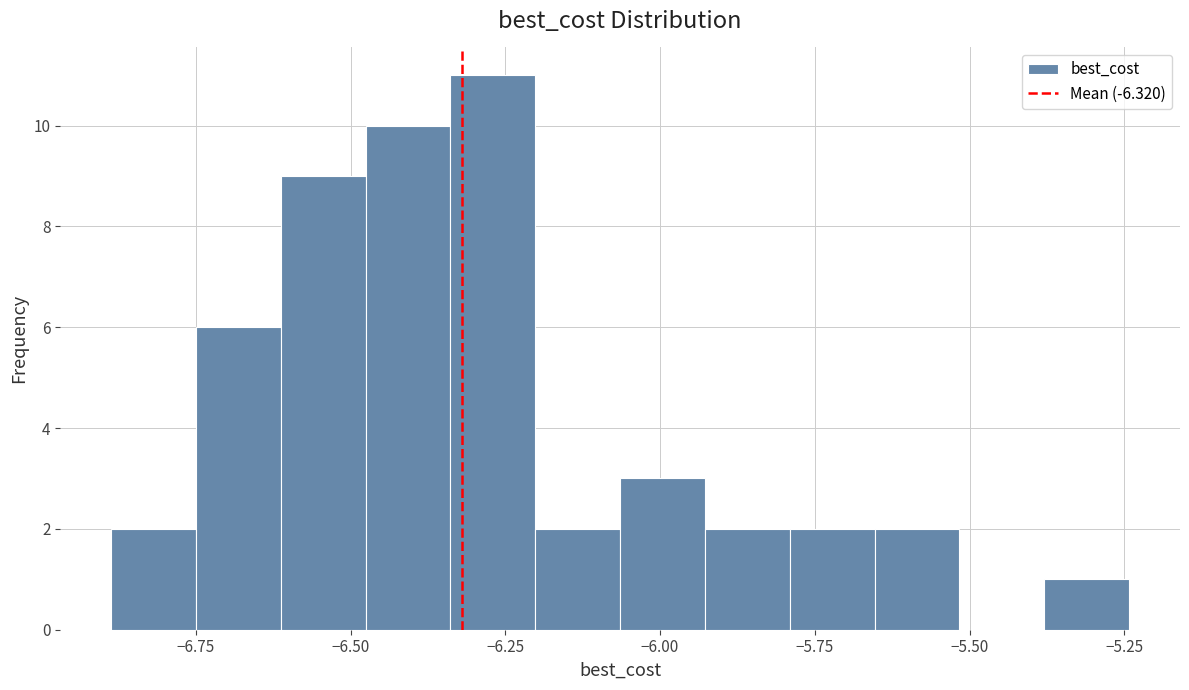

Around what value on the x-axis is the tallest bar? Give the approximate position of its centre, as read against the axis.

-6.25